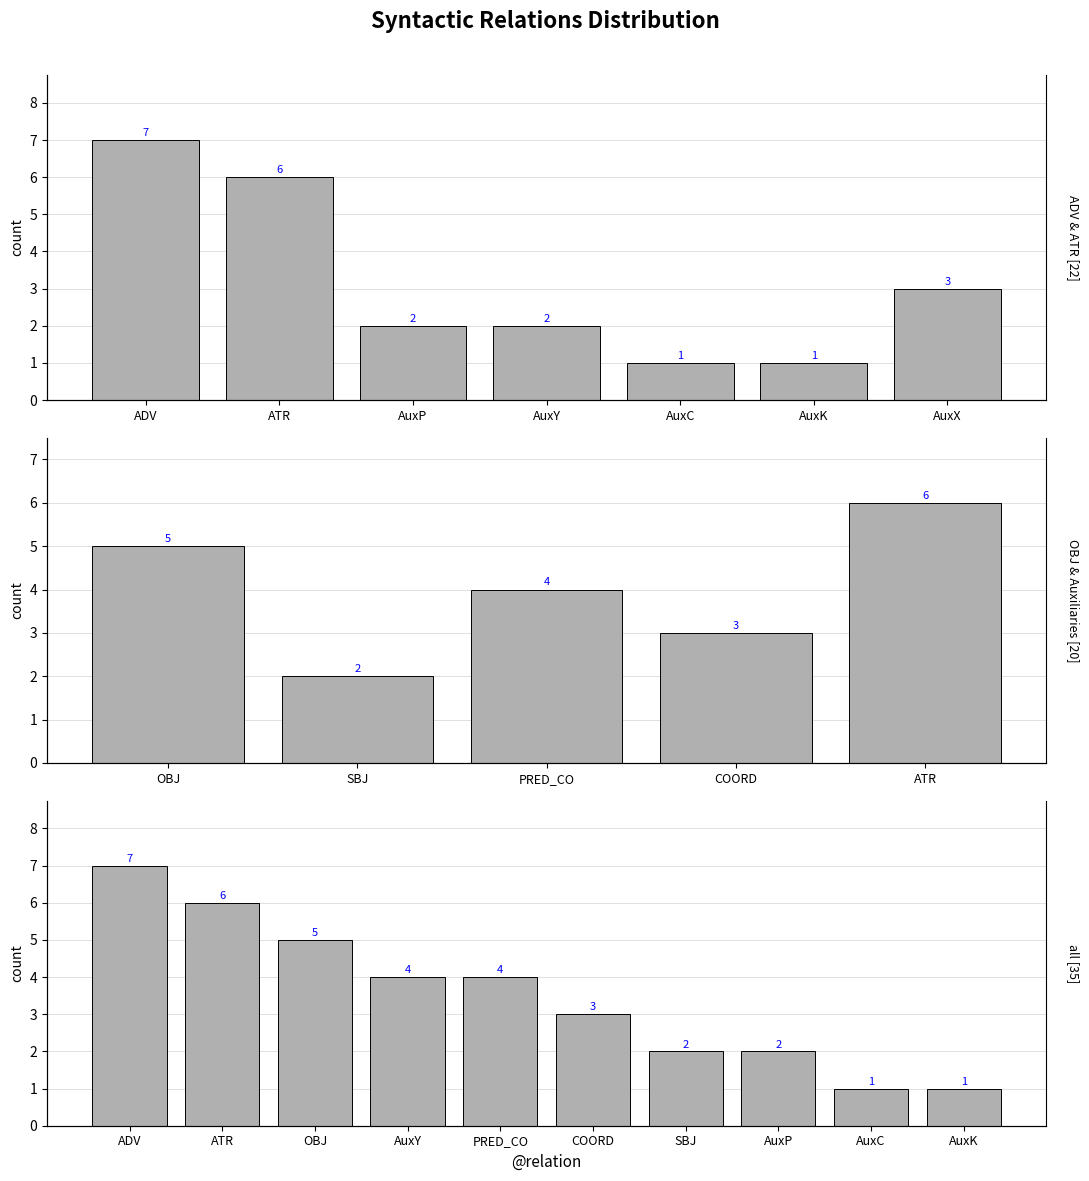

Count the number of data series in this chart.

1